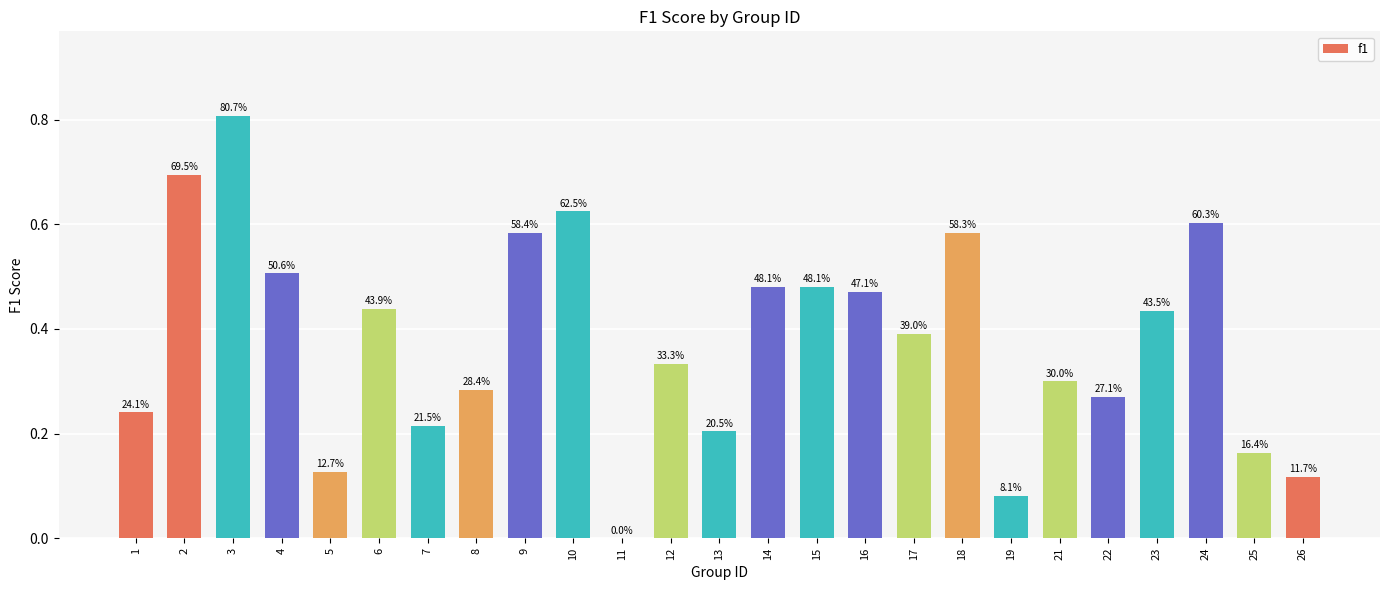

Does the chart contain any negative values?

No